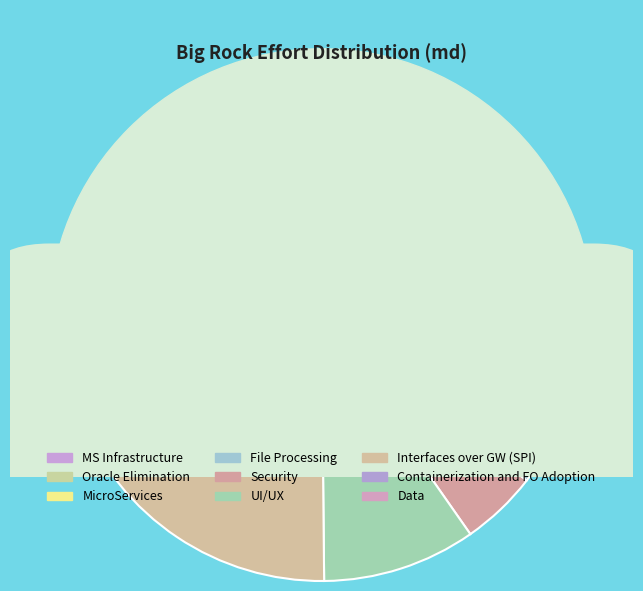

To the nearest percent, what is the difference between the largest and smallest slice percentages?

27%